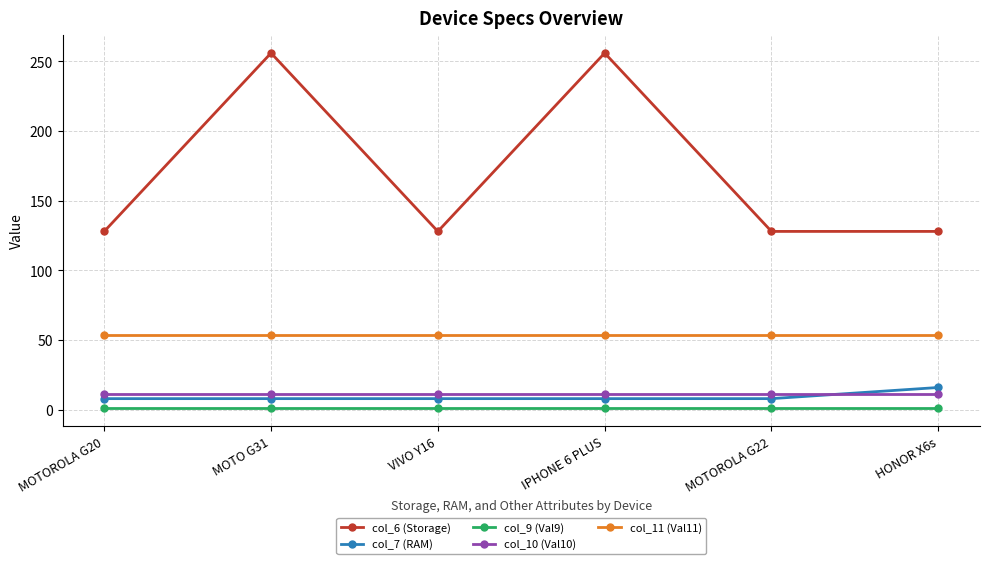

How many col_7 (RAM) values are between 8 and 9?

5